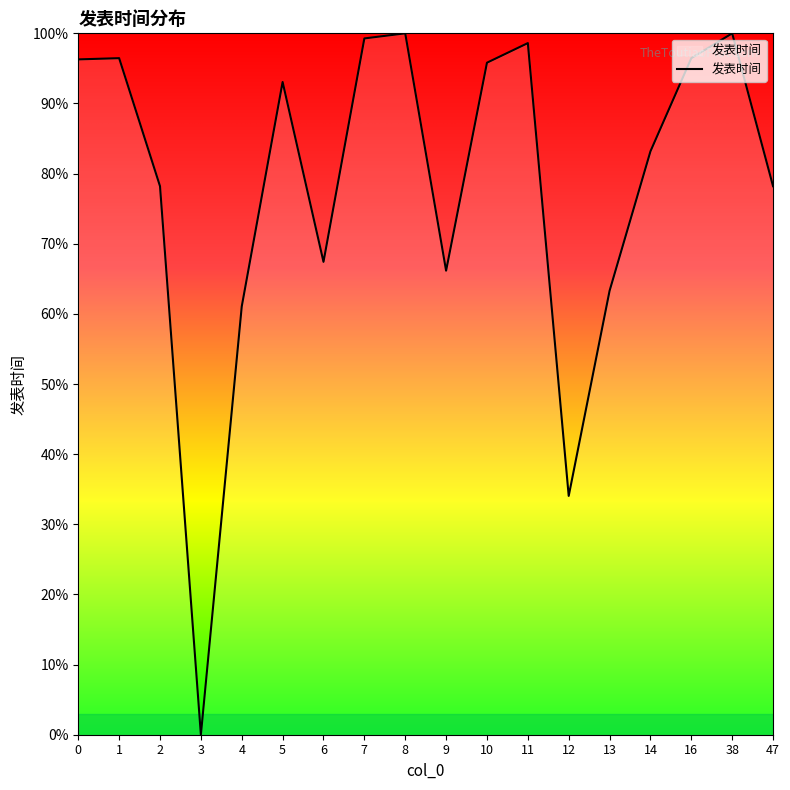

Where is the first local minimum?

3